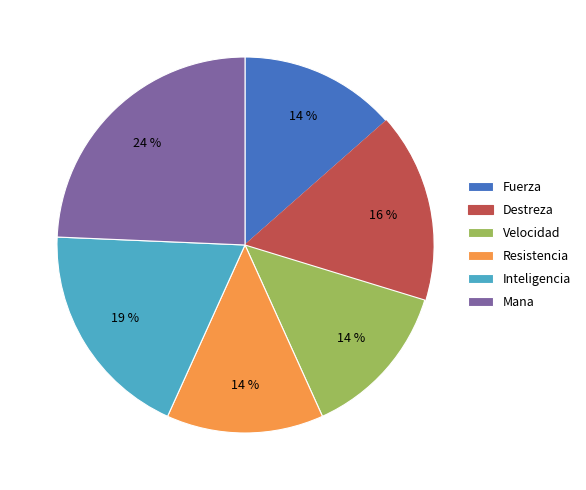

Is it true that Fuerza is 1% of the pie?

False